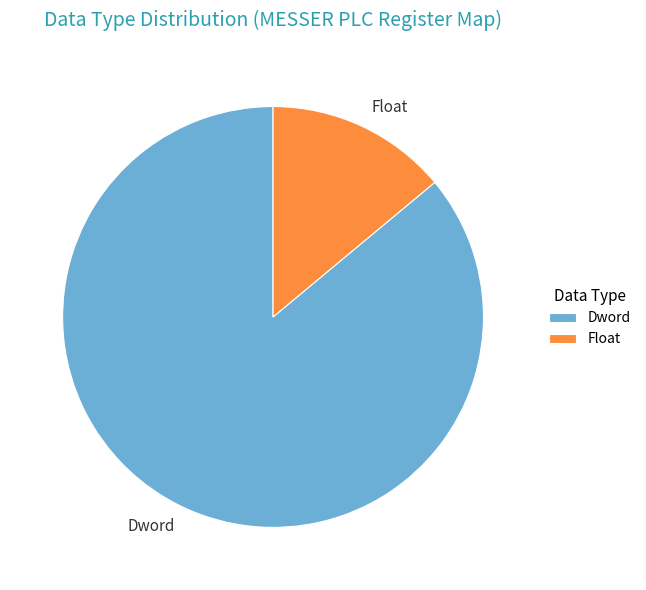

How many segments does this pie chart have?

2